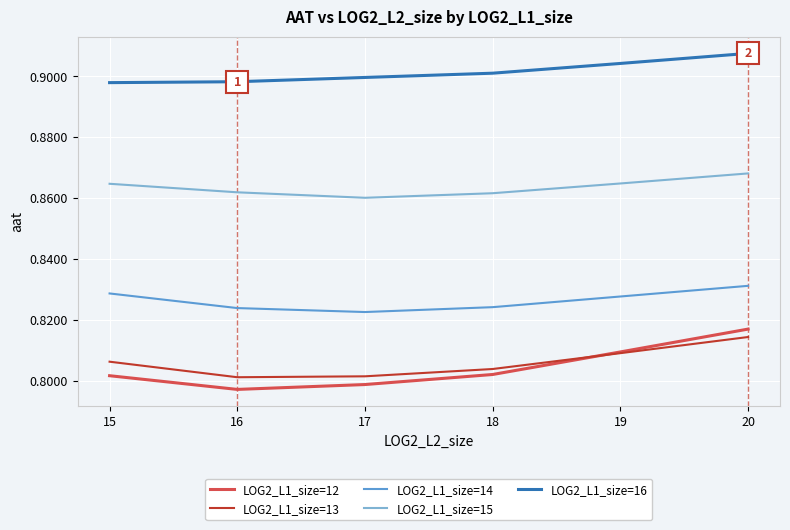

Does the chart have visible grid lines?

Yes